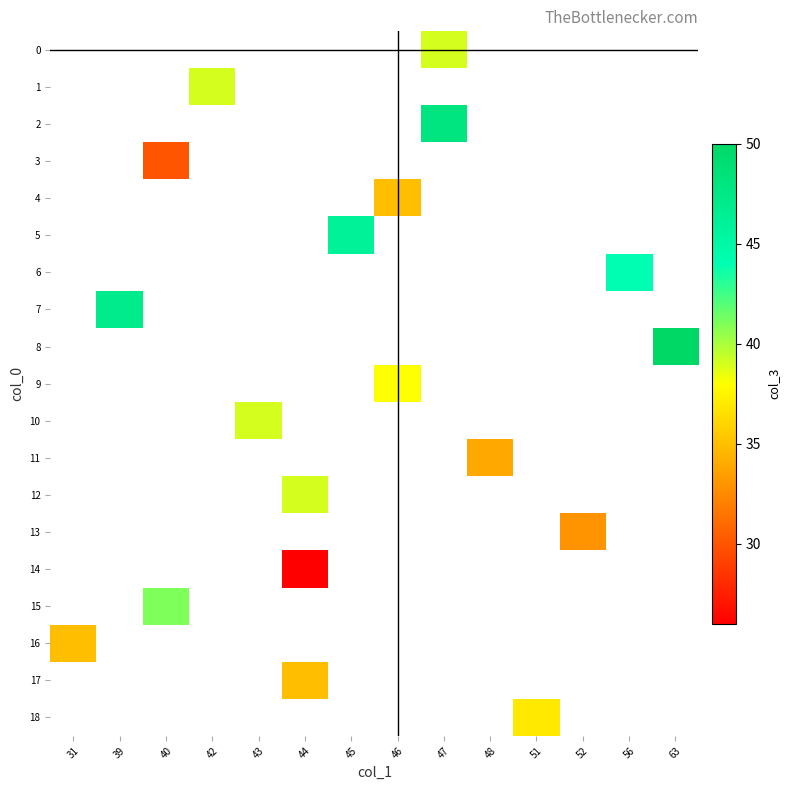

True or false: 16 has a value of 50.5 at 31.

False